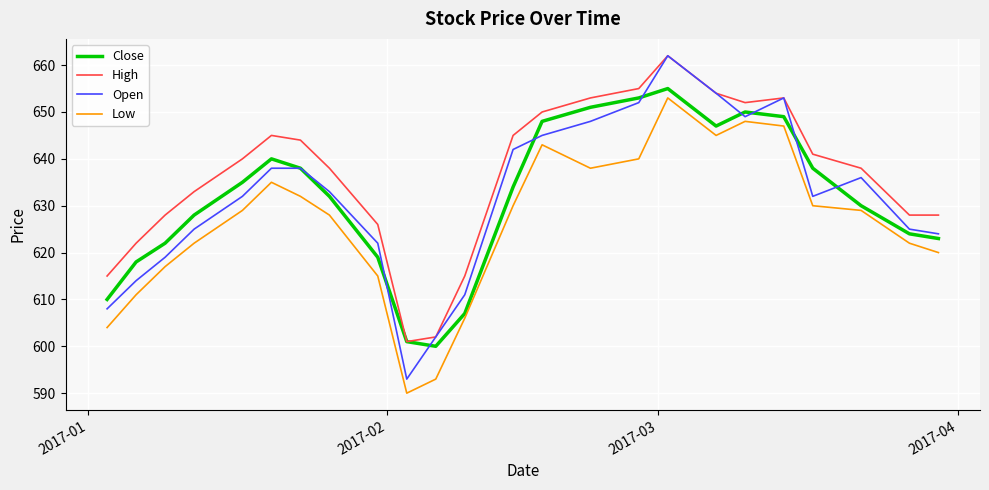

What is the minimum value shown in the chart?

590